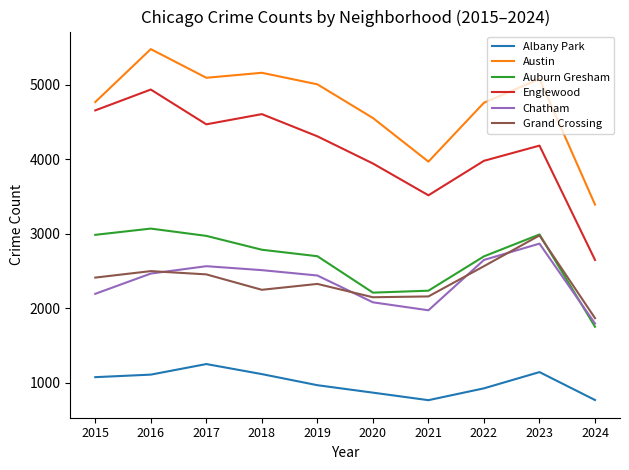

Which series has the widest spread of values?

Englewood